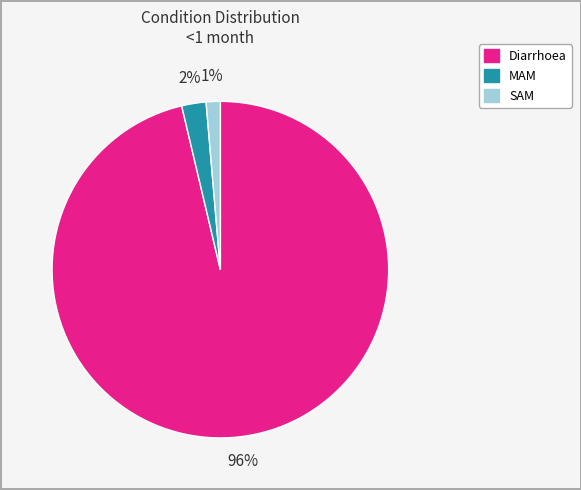

Is the sum of SAM and MAM greater than half?

No